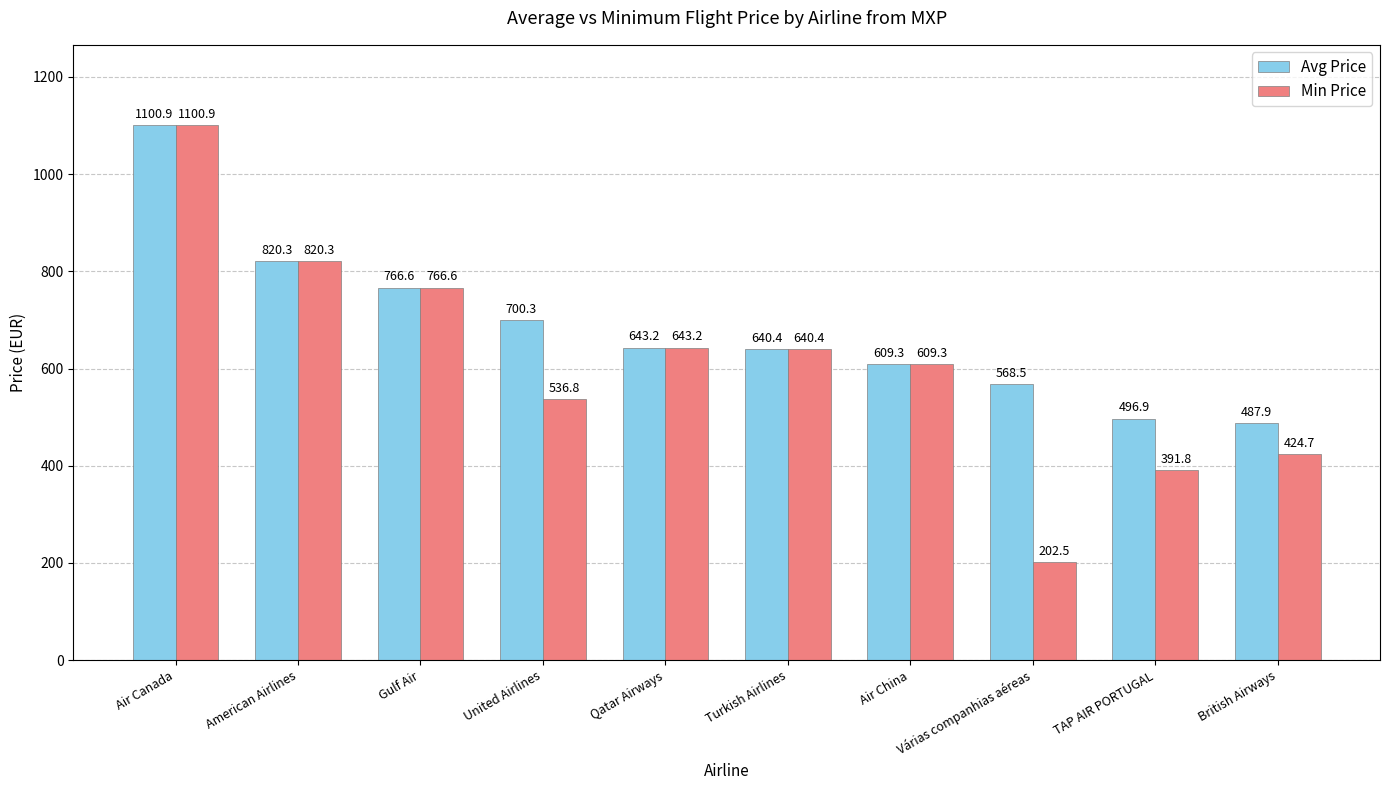

What is the difference between the second highest and second lowest values in the Avg Price series?

323.4